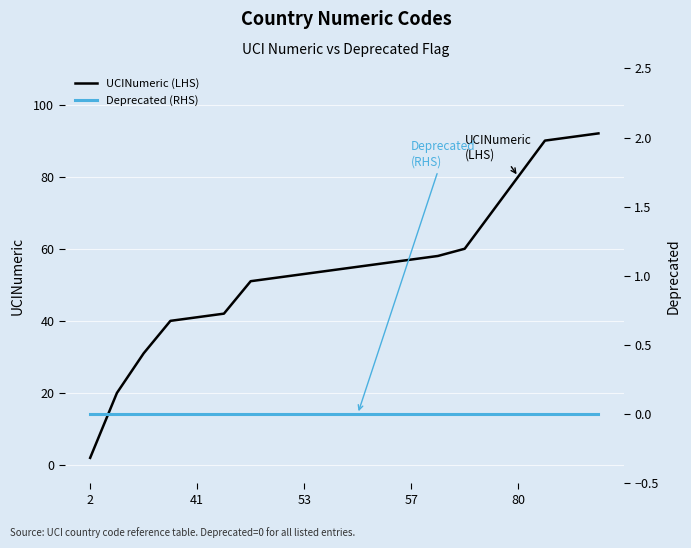

Is it true that UCINumeric (LHS) equals 80 at 80?

True